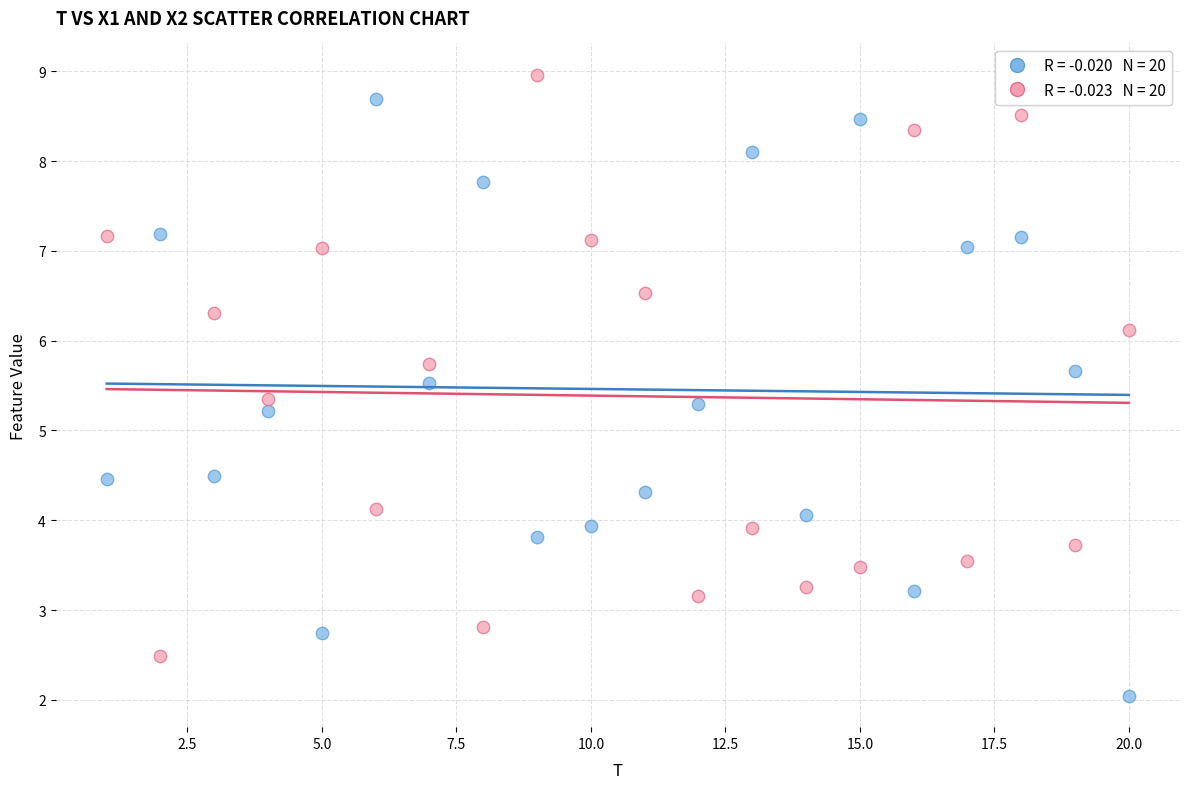

Across all data points, what is the range of Y values (max minus min)?

6.9